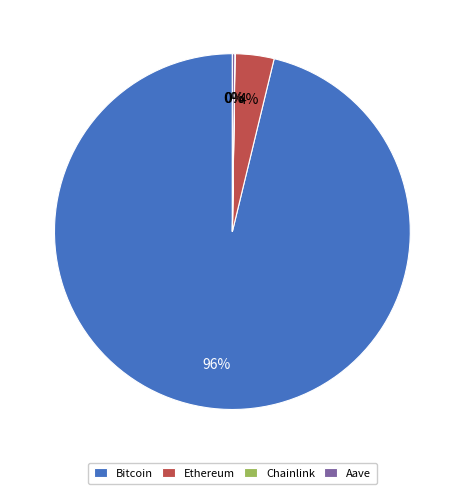

The Ethereum slice represents 4% of the pie. True or false?

True